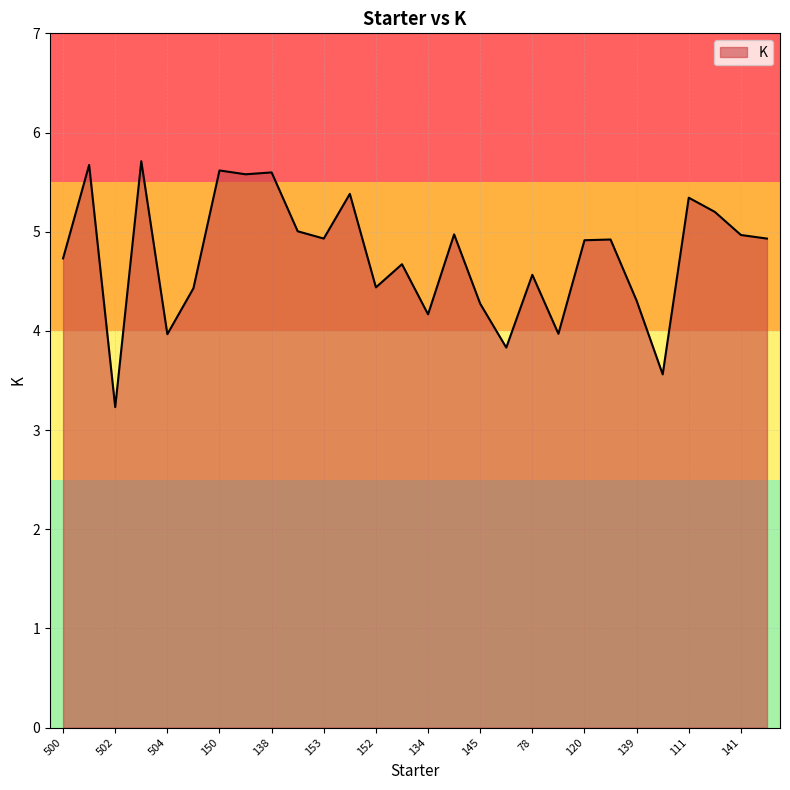

What is the smallest value displayed?

3.2